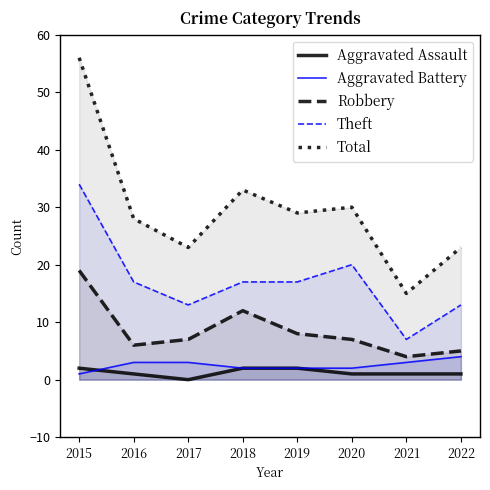

Which series has the largest range (max minus min)?

Total